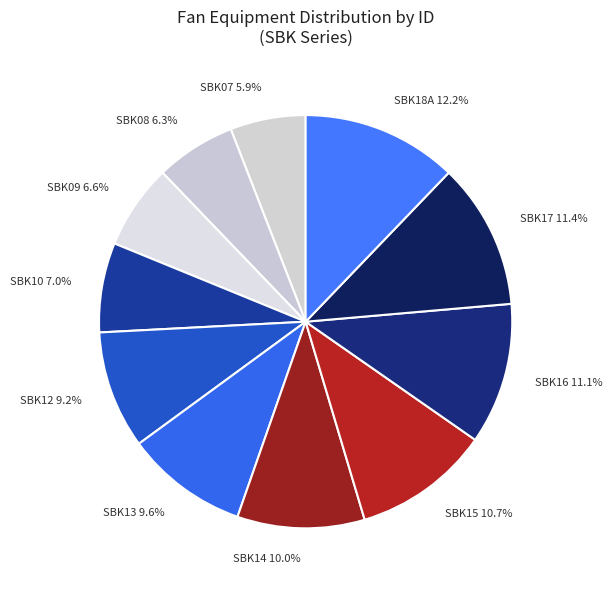

What percentage is the SBK17 slice, to the nearest percent?

11%